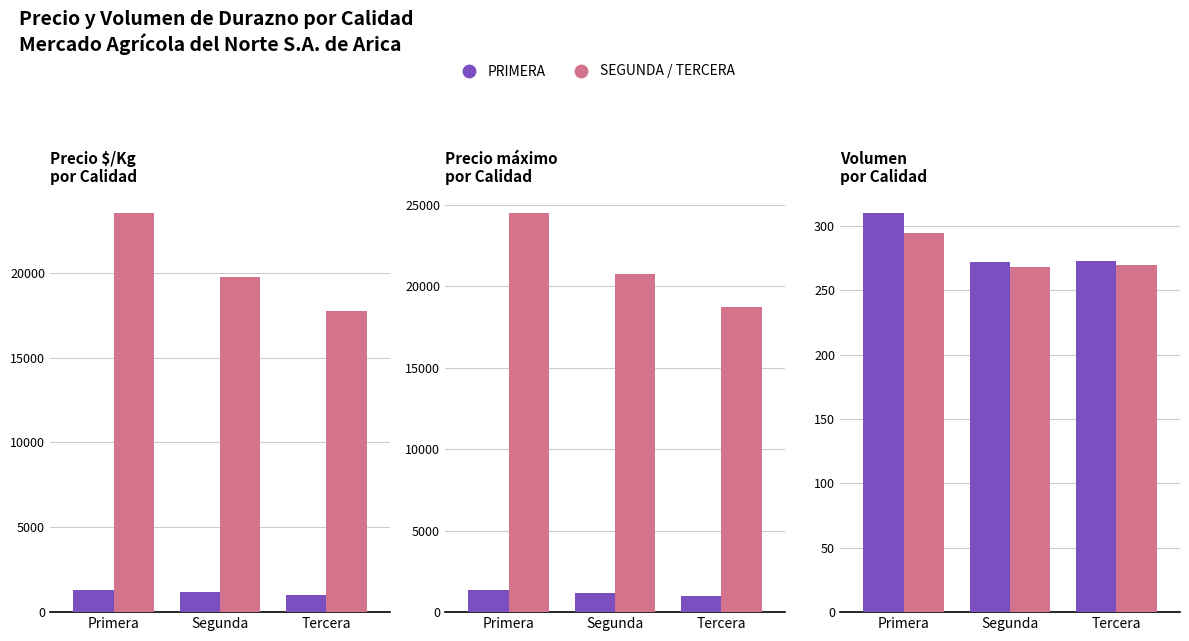

At how many categories does at least one series exceed 5481?

3